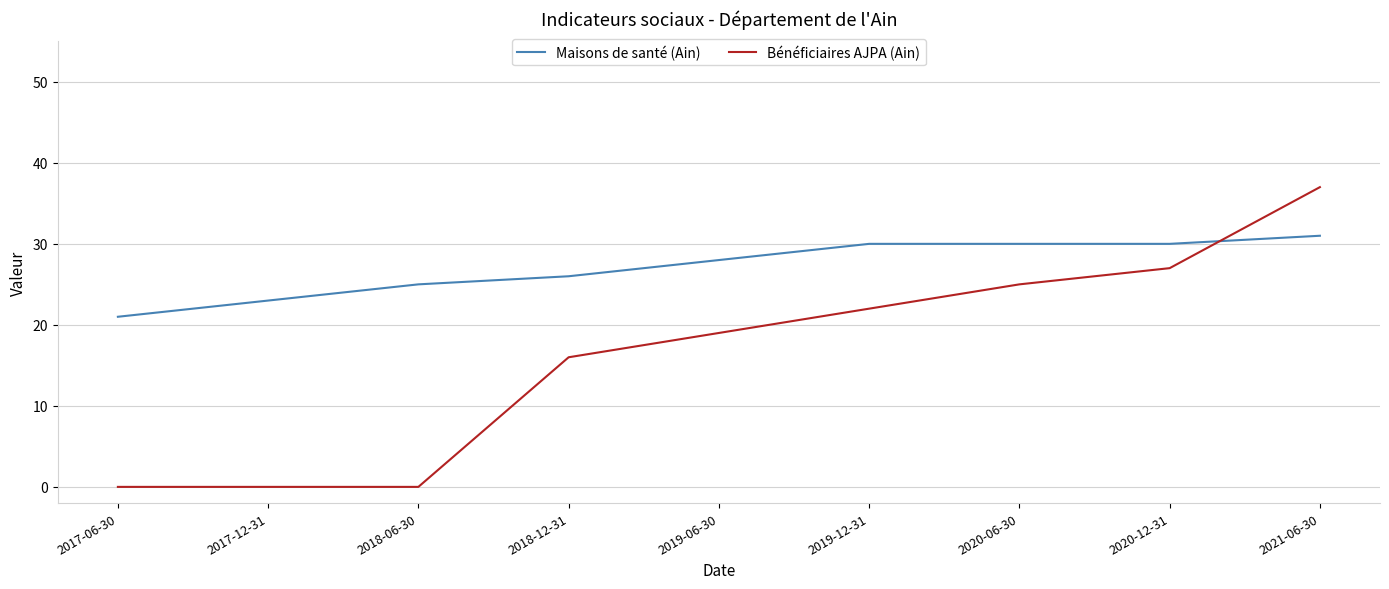

Which series has the largest range (max minus min)?

Bénéficiaires AJPA (Ain)